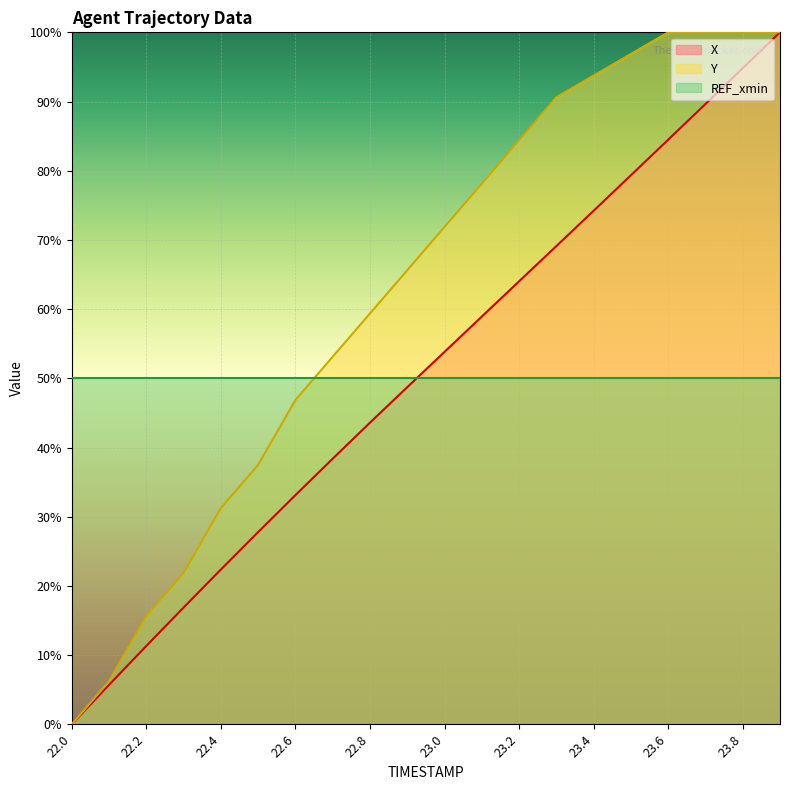

Which series has the largest total across all categories?

Y